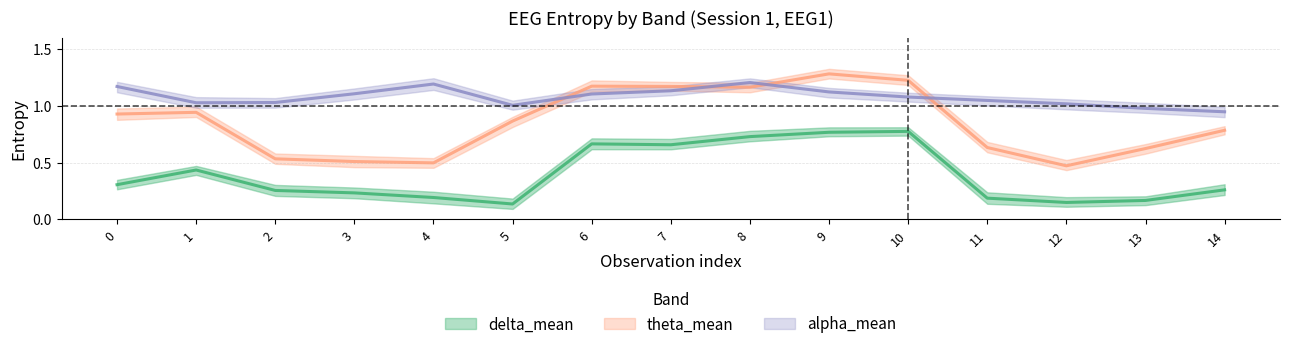

At 6, list the series in order from smallest to largest.

delta_mean, alpha_mean, theta_mean